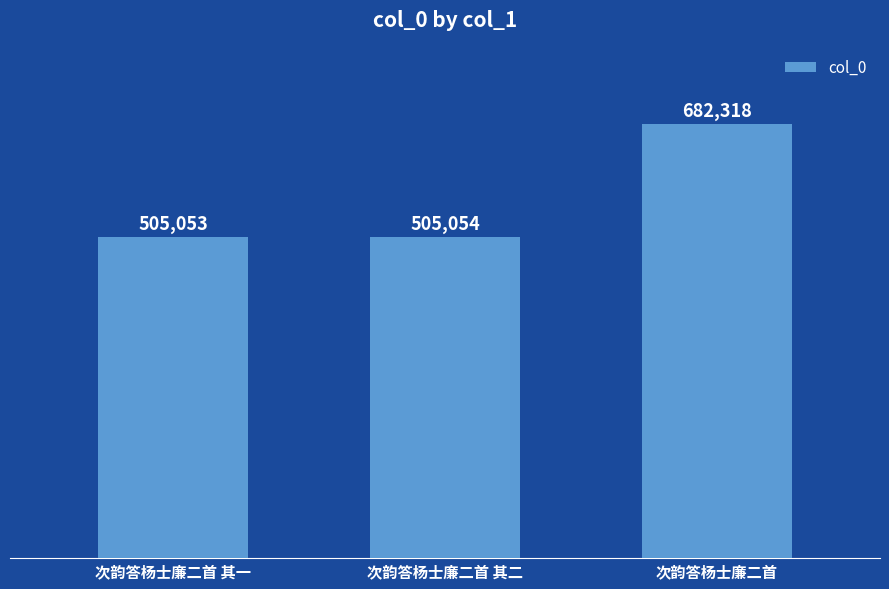

What is the average value?

564142